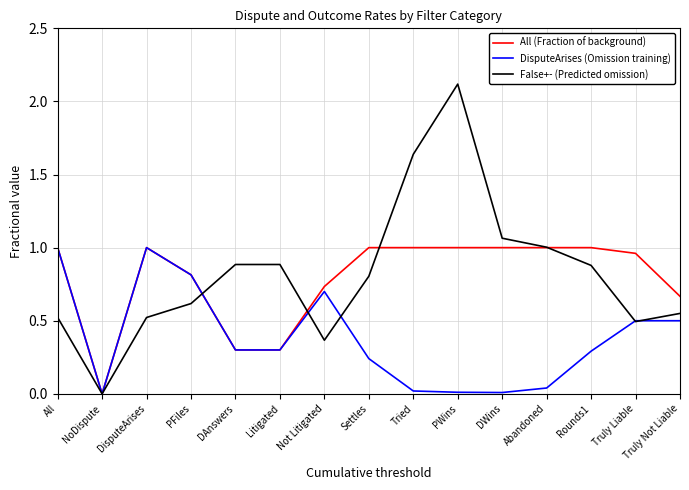

What is the maximum value for False+- (Predicted omission)?

2.1